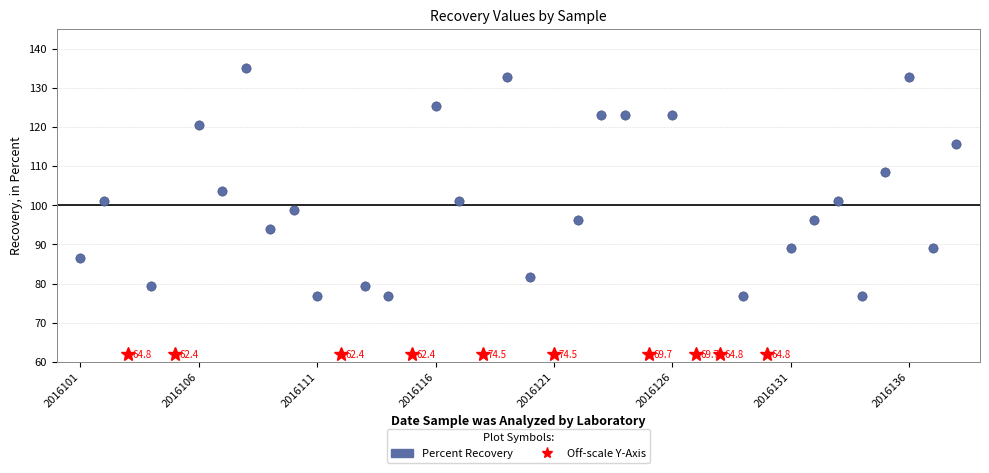

What is the range of Y values (max minus min)?

58.2